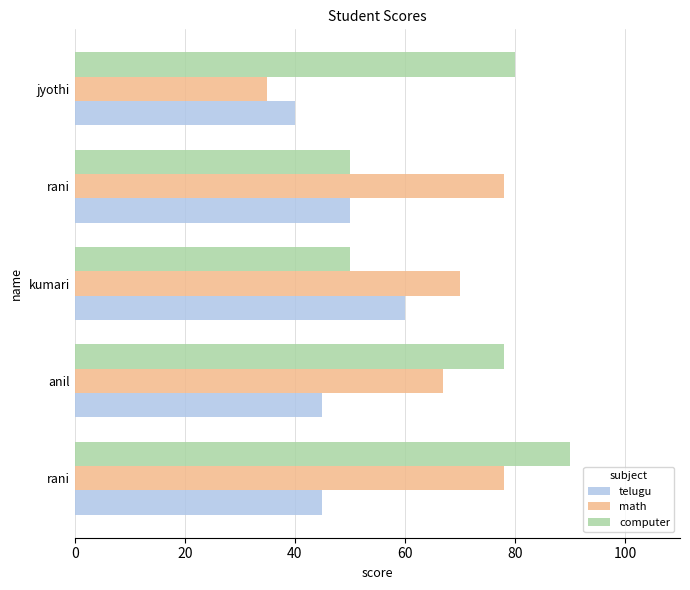

Reading right to left, what are all the values shown in this chart?

telugu: 40	50	60	45	45
math: 35	78	70	67	78
computer: 80	50	50	78	90